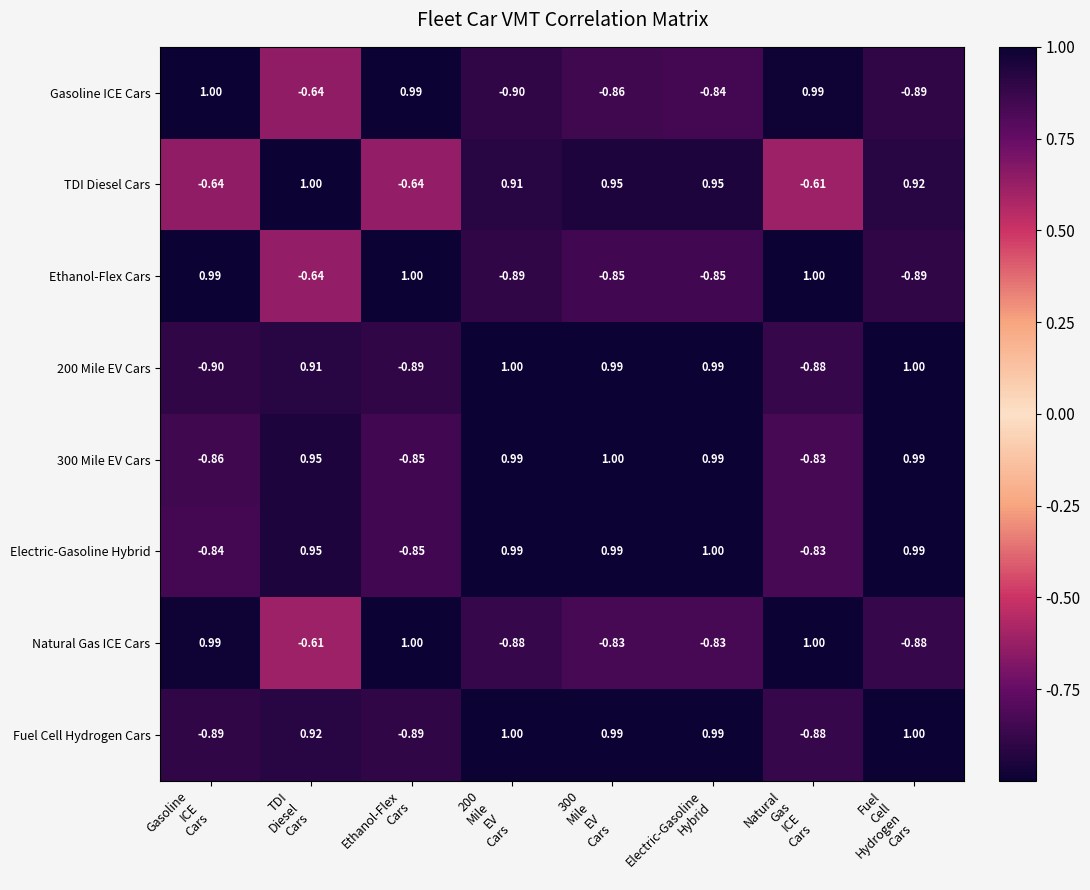

Which series has the largest total across all categories?

TDI Diesel Cars